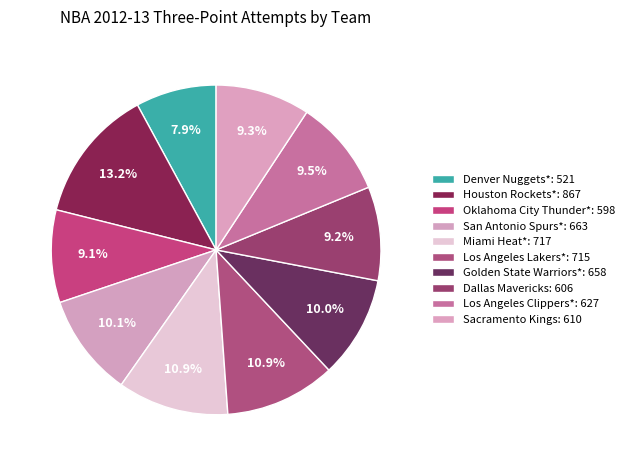

To the nearest percent, what is the difference between the largest and smallest slice percentages?

5%